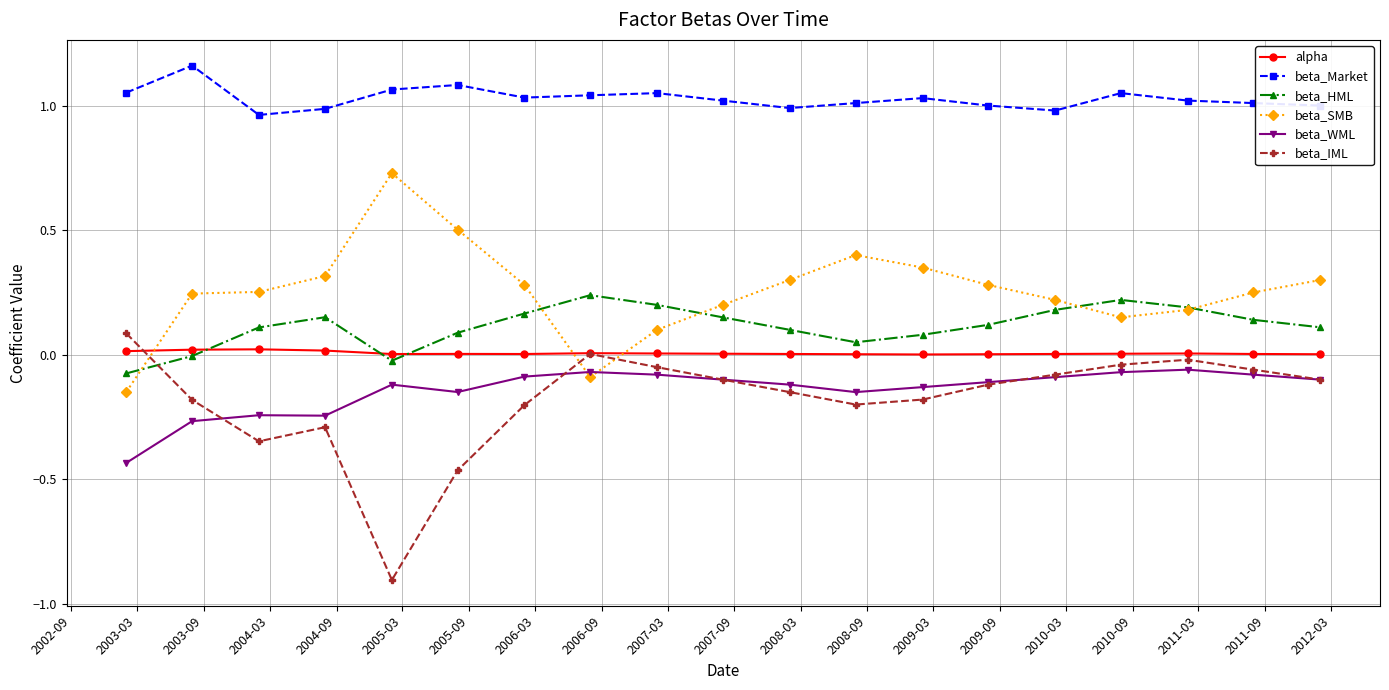

True or false: beta_SMB and beta_Market intersect in this chart.

False